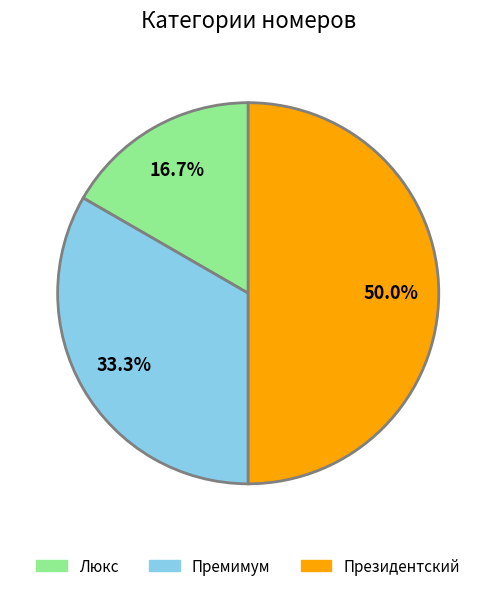

To the nearest percent, what percentage of the pie is Премимум?

33%